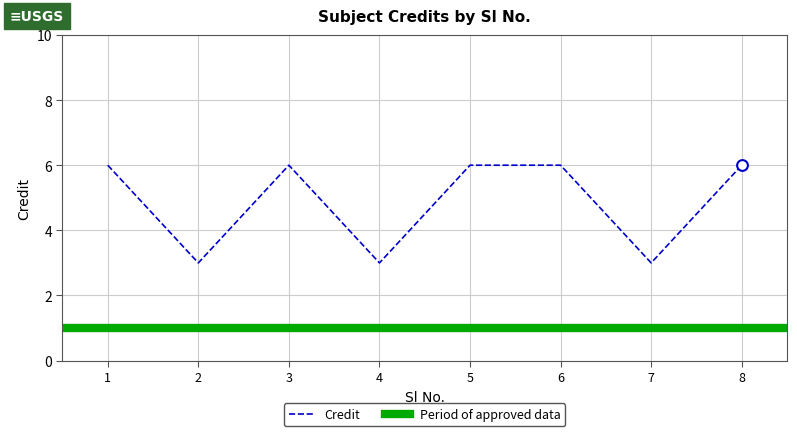

What is the ratio of the value at 4 to the value at 2?

1.0